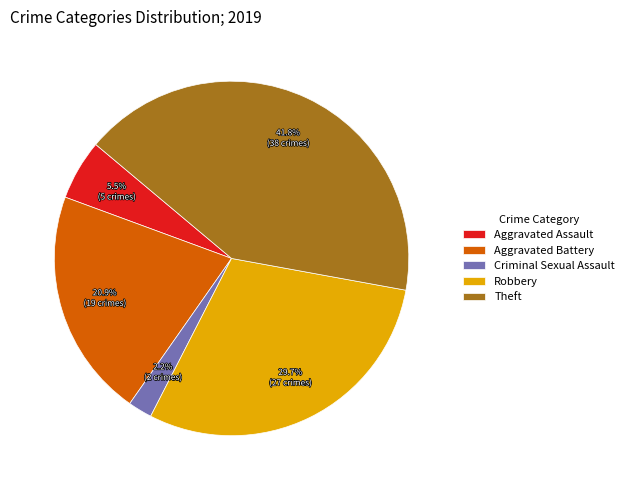

Approximately how many times larger is the value at Criminal Sexual Assault compared to Aggravated Assault?

0.4